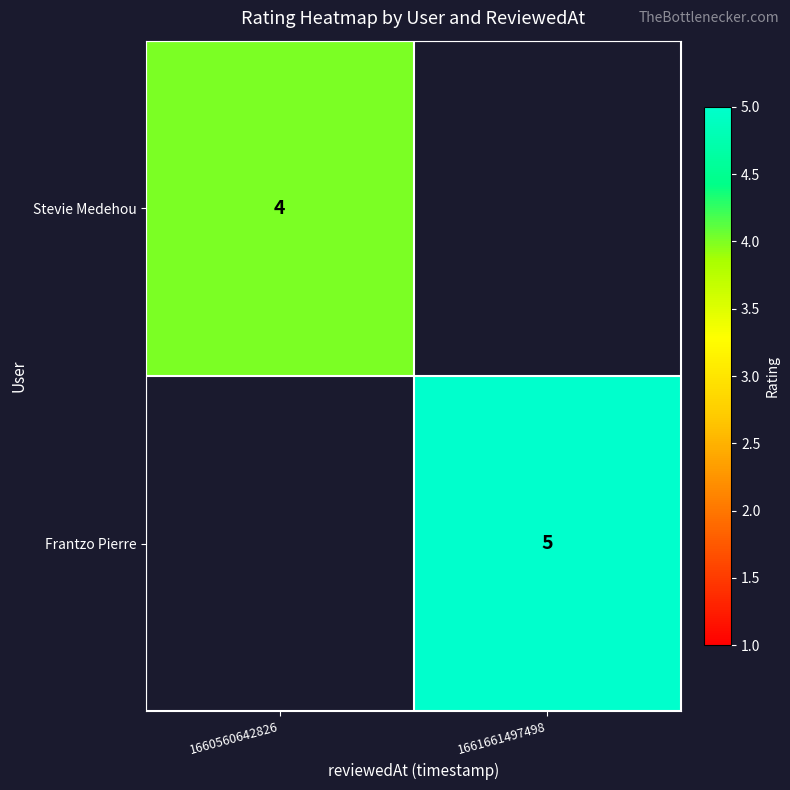

True or false: Stevie Medehou has a value of 4 at 1660560642826.

True